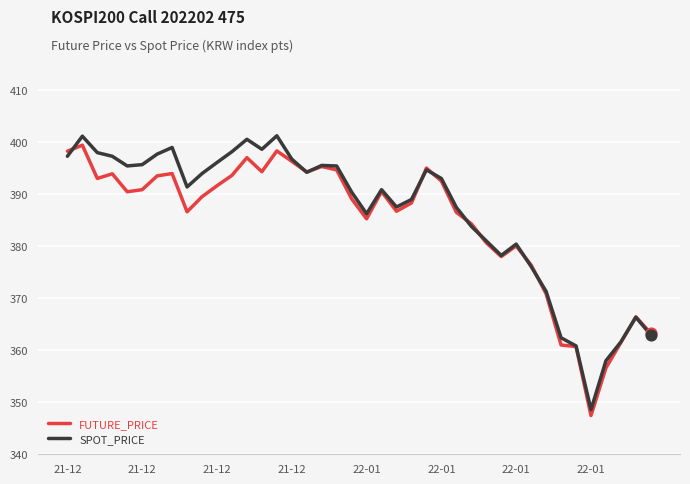

Which series has the largest range (max minus min)?

SPOT_PRICE